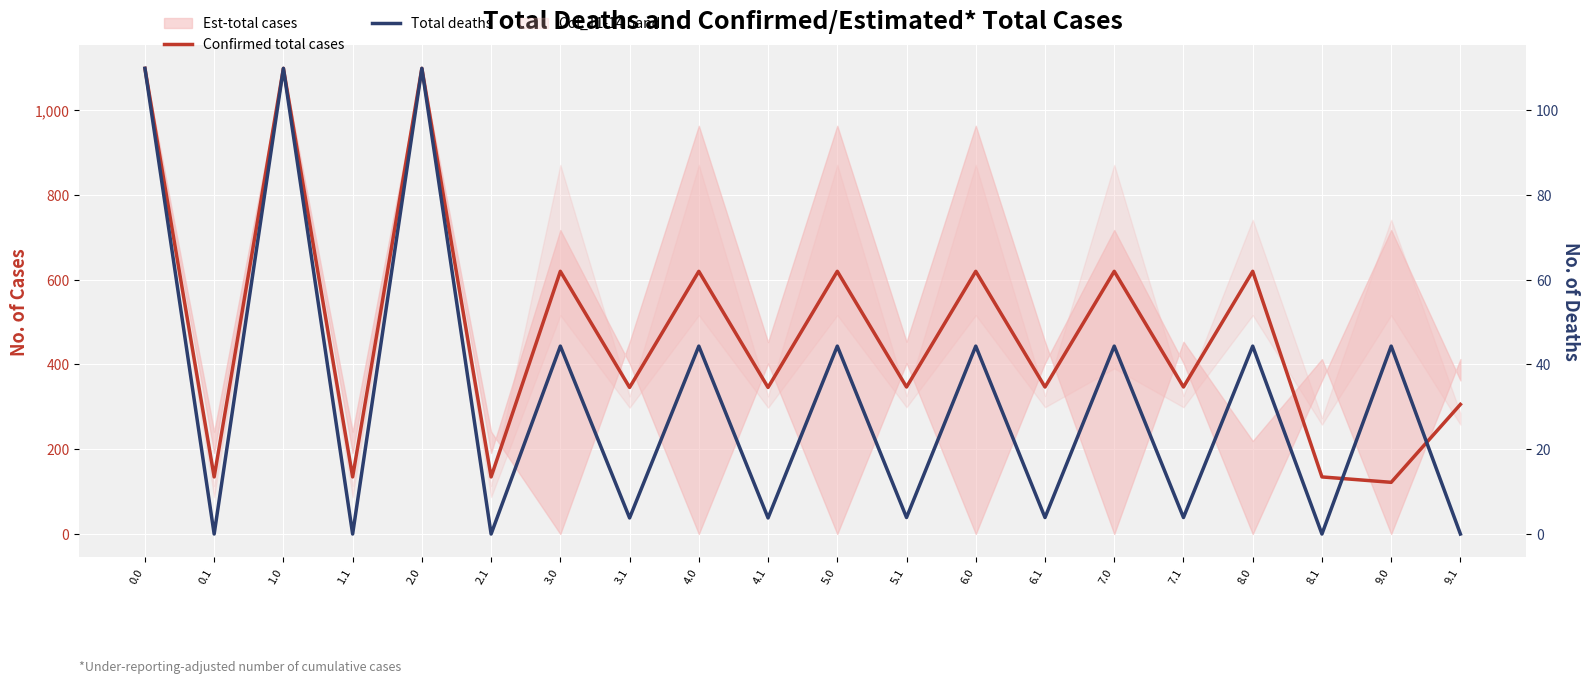

How many interior local valleys does the Confirmed total cases series have?

9